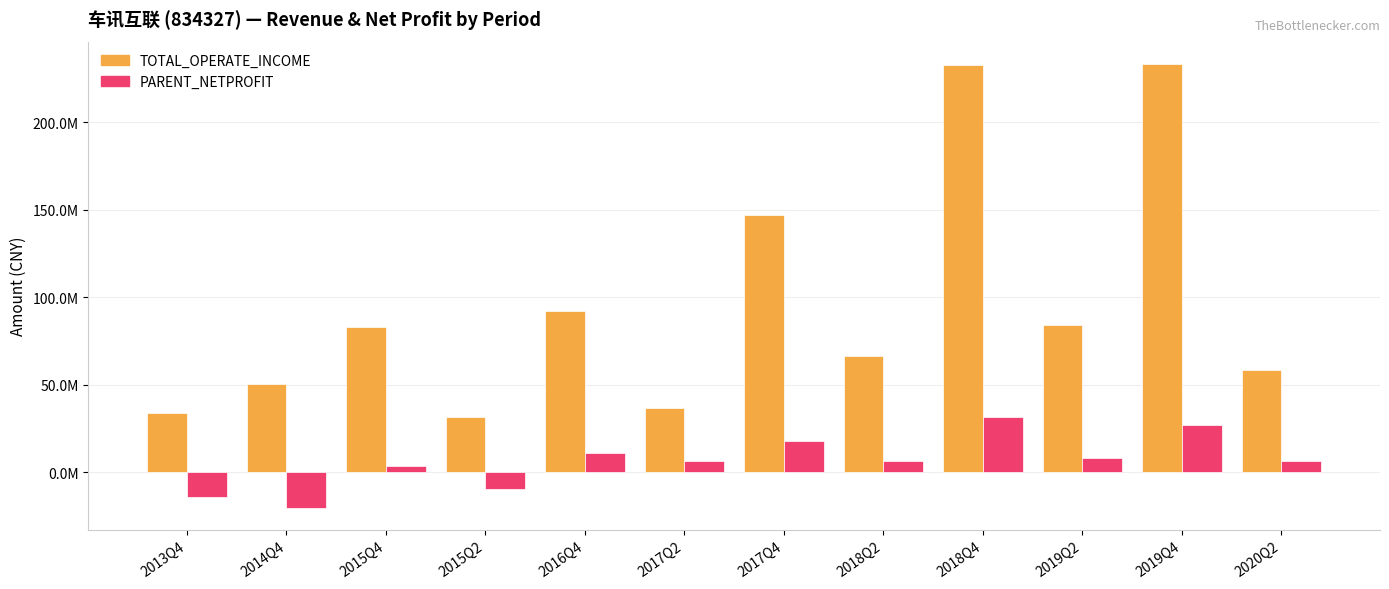

At how many categories does at least one series exceed 59182852?

7